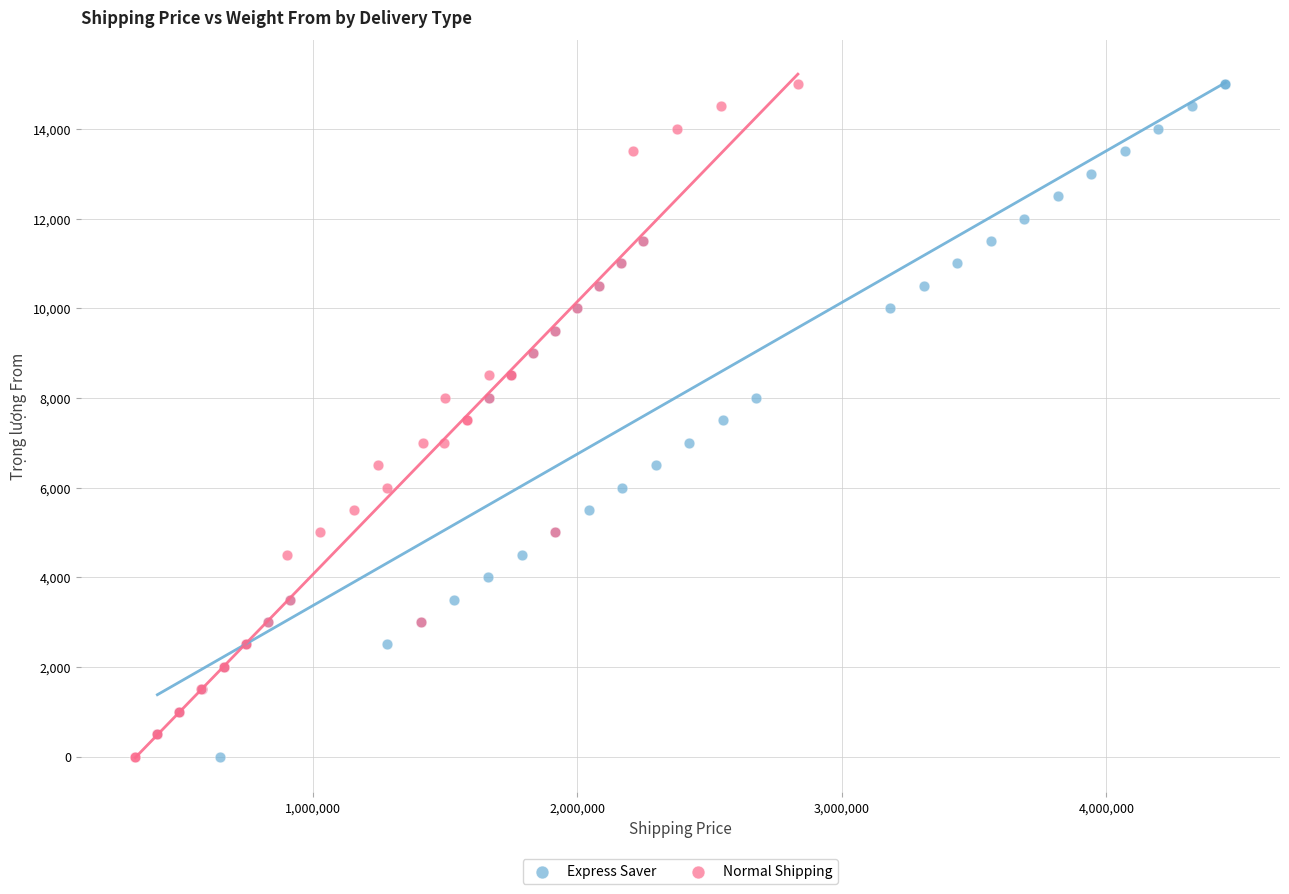

What are all the series names shown in the legend?

Express Saver, Normal Shipping